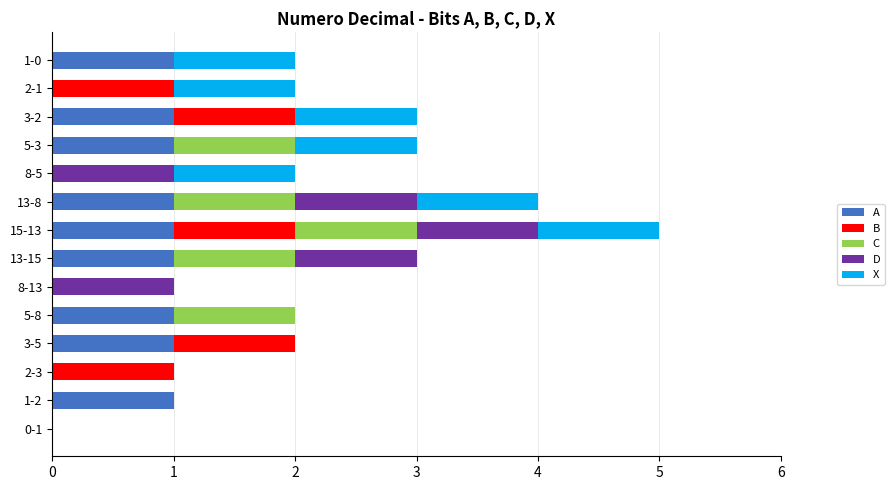

At which category is the sum across all series the highest?

15-13